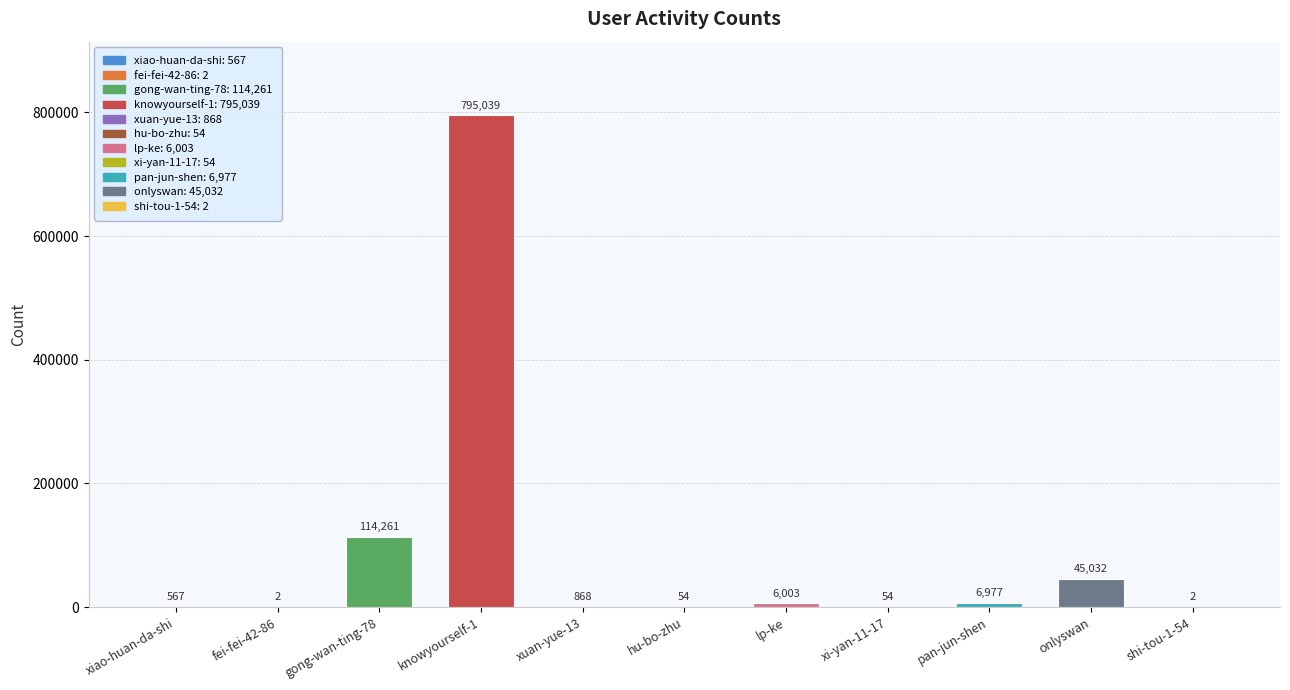

What is the maximum value shown in the chart?

795039